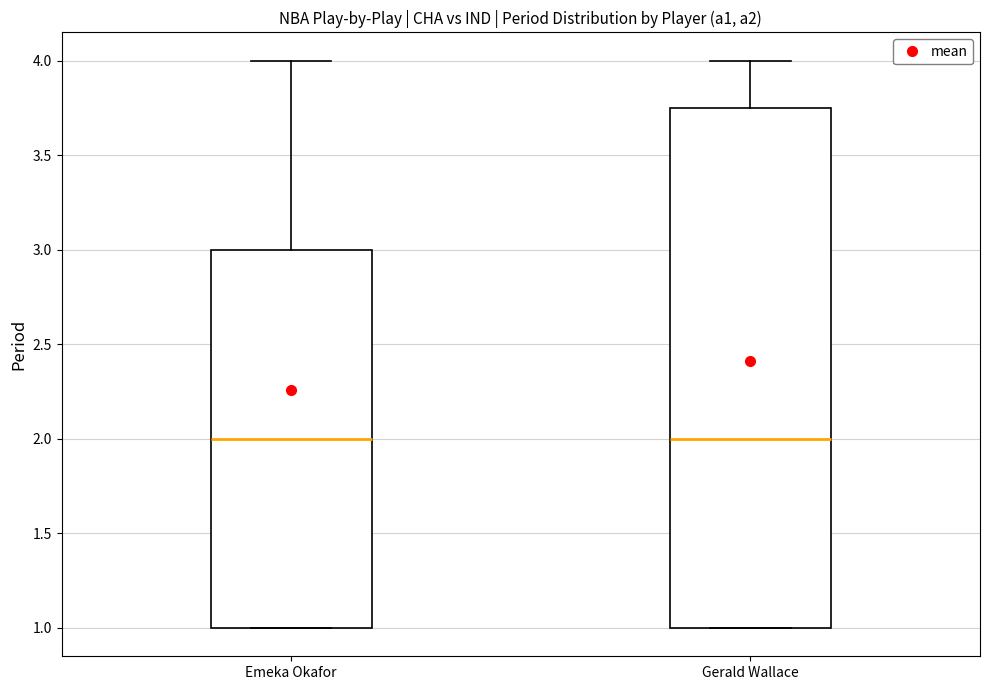

Reading left to right, read every box against the y-axis: the position of its median line, the range the box covers, and the ends of its whiskers. The values are not printed on the chart, so give them approximately, as read against the axis.

Emeka Okafor: median 2.00, box 1.00 to 3.00, whiskers 1.00 to 4.00
Gerald Wallace: median 2.00, box 1.00 to 3.75, whiskers 1.00 to 4.00